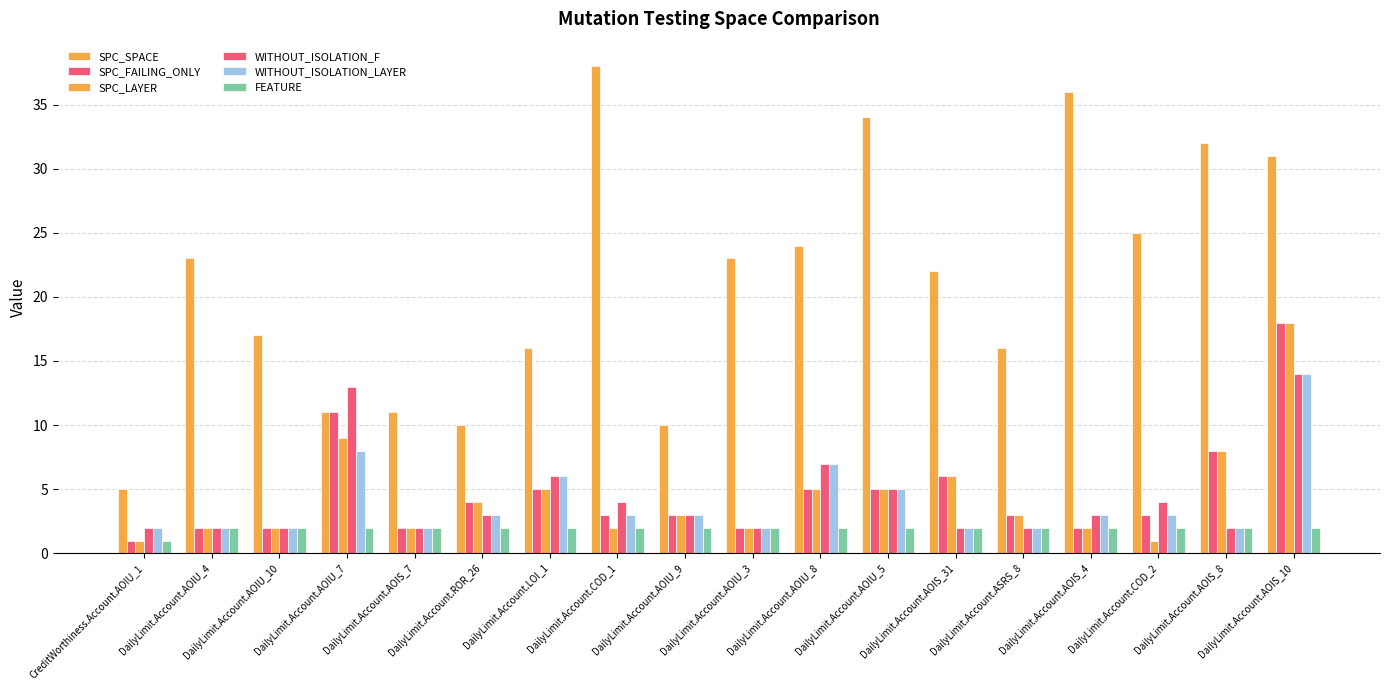

How many bars are there in each group?

6